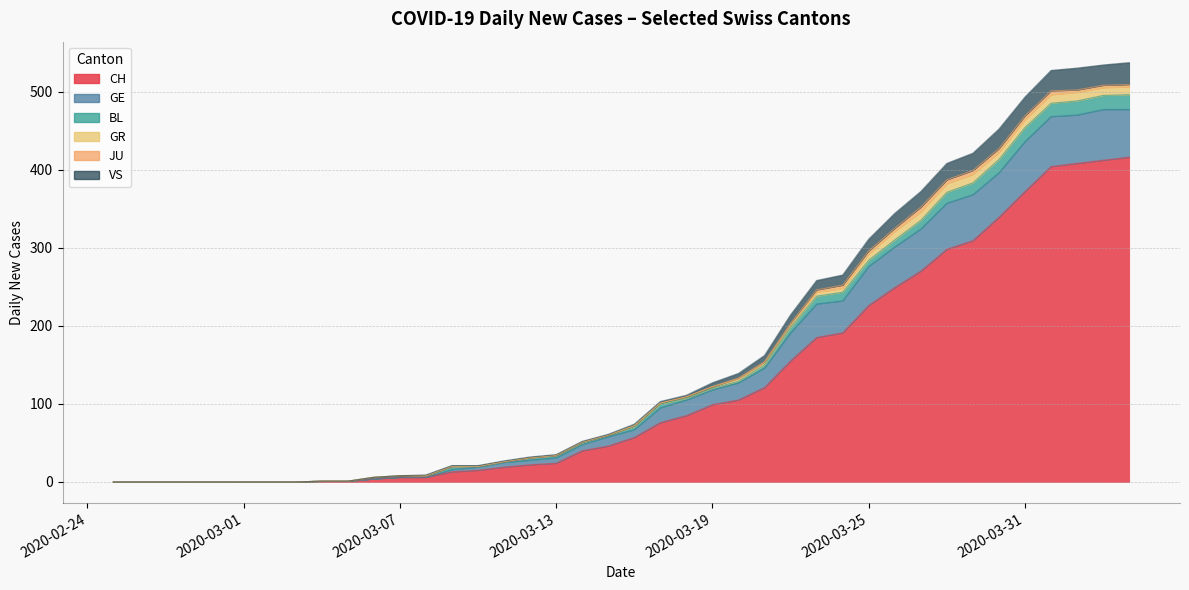

True or false: CH has more than 1 points higher than both neighbors.

False